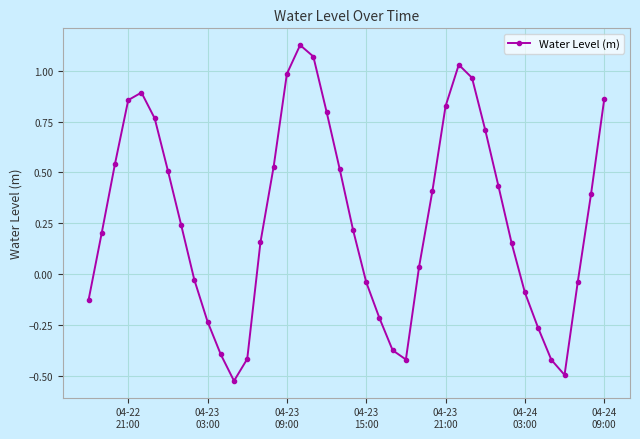

What is the average value?

0.3